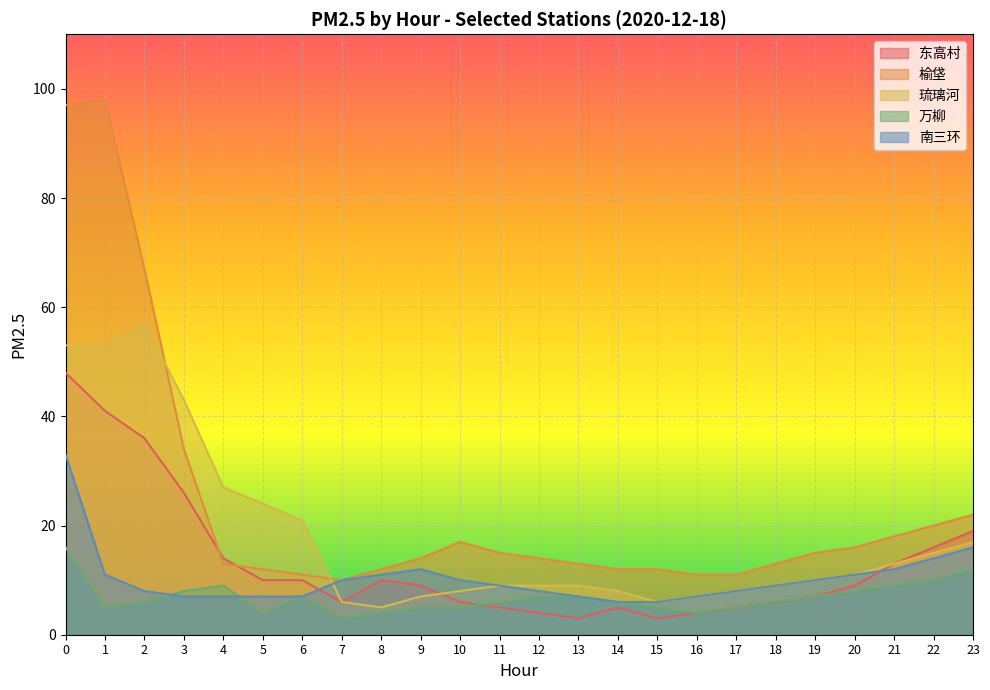

What is the difference between the second highest and minimum values in the 东高村 series?

38